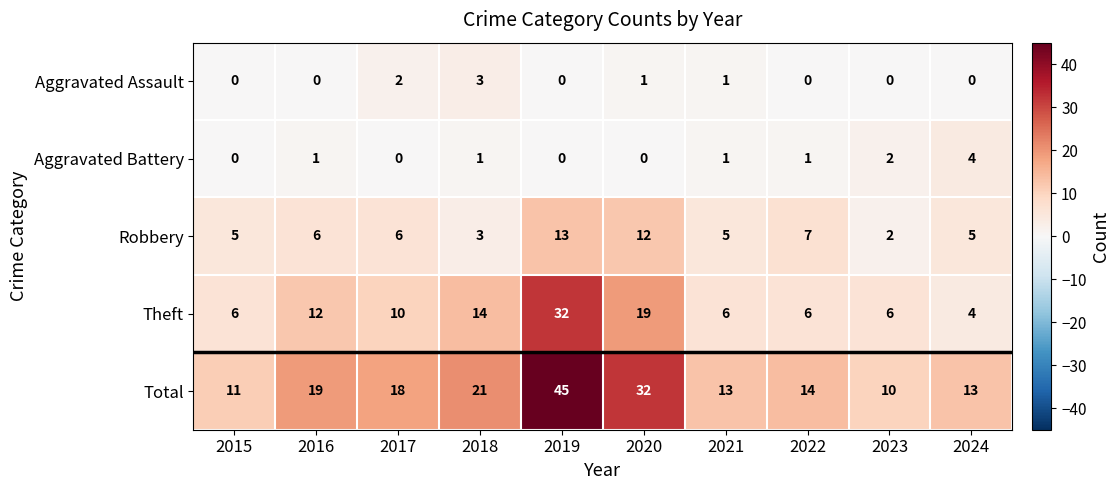

What is the difference between the maximum and minimum values in the Aggravated Assault series?

3